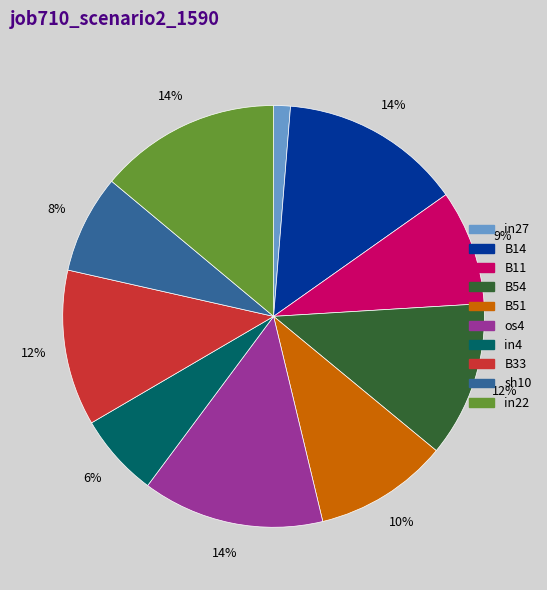

To the nearest percent, what is the average slice percentage?

10%